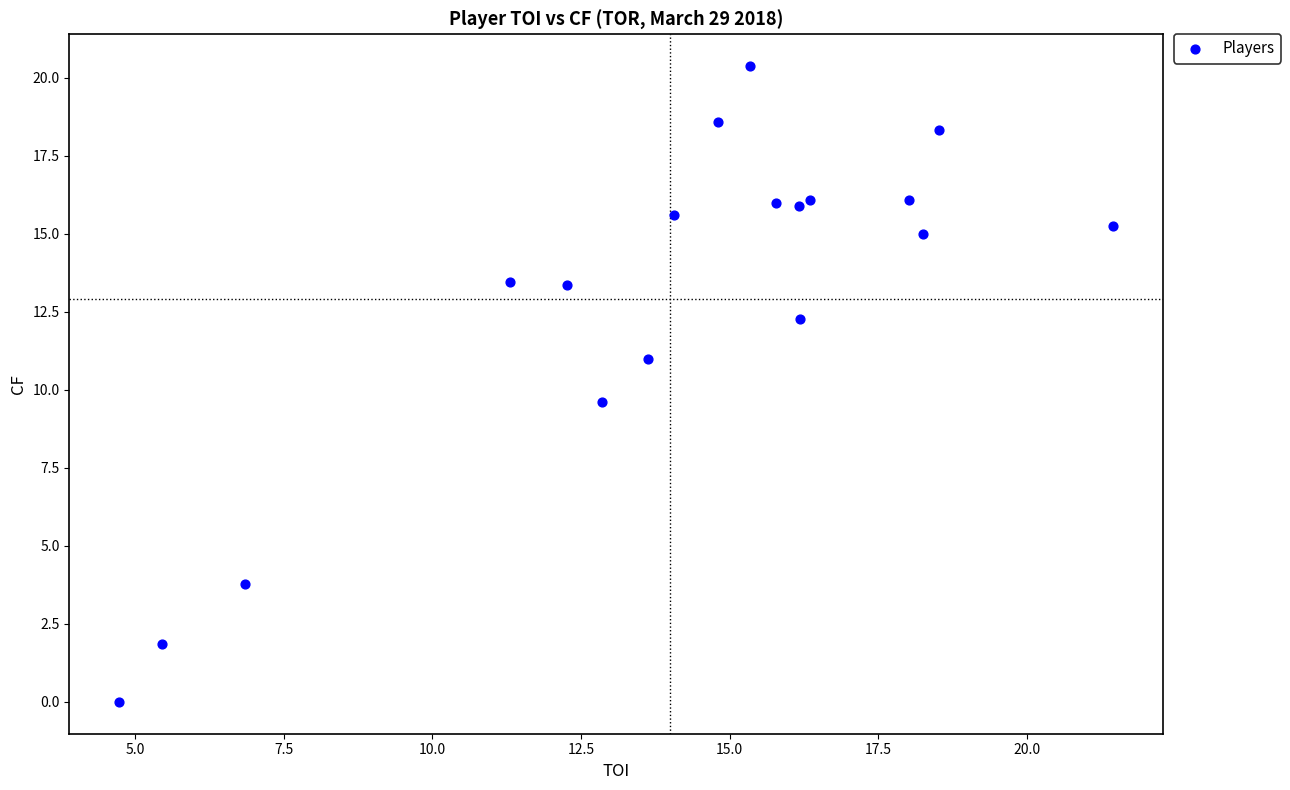

What Y value in the scatter plot is closest to 10?

9.6